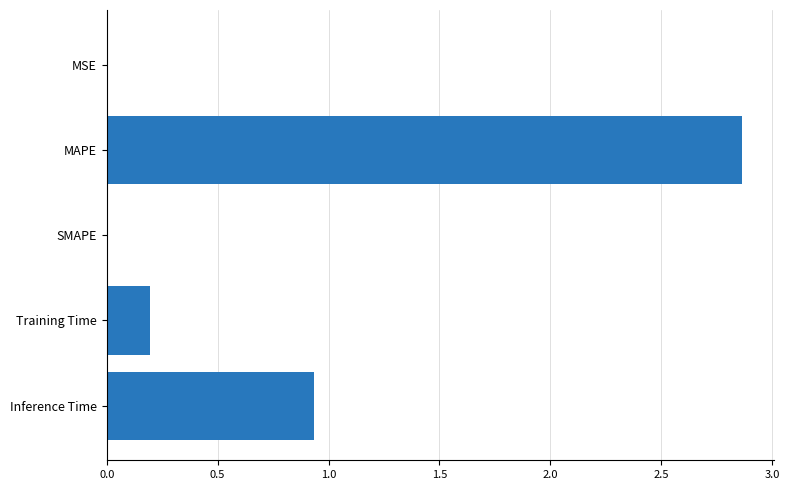

Is it true that the value at Training Time is 0.3?

False